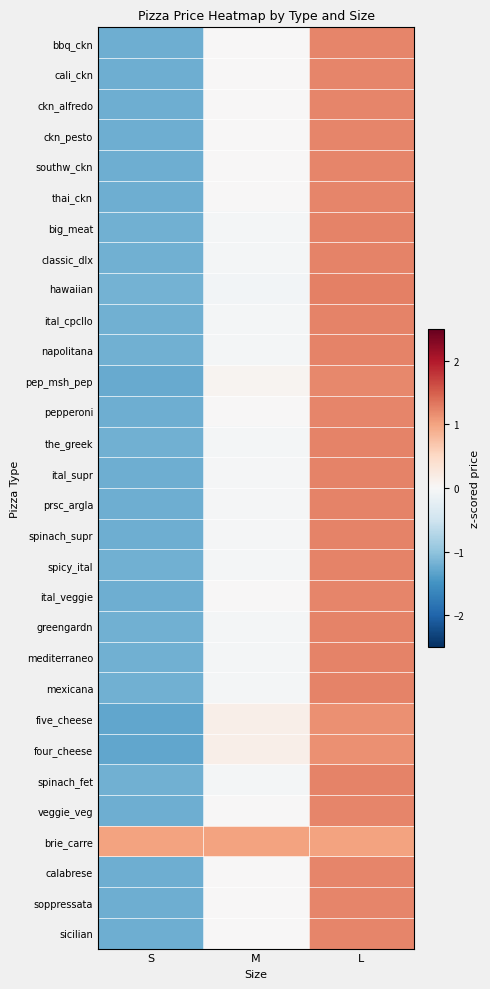

Which has a higher value, M or L?

L